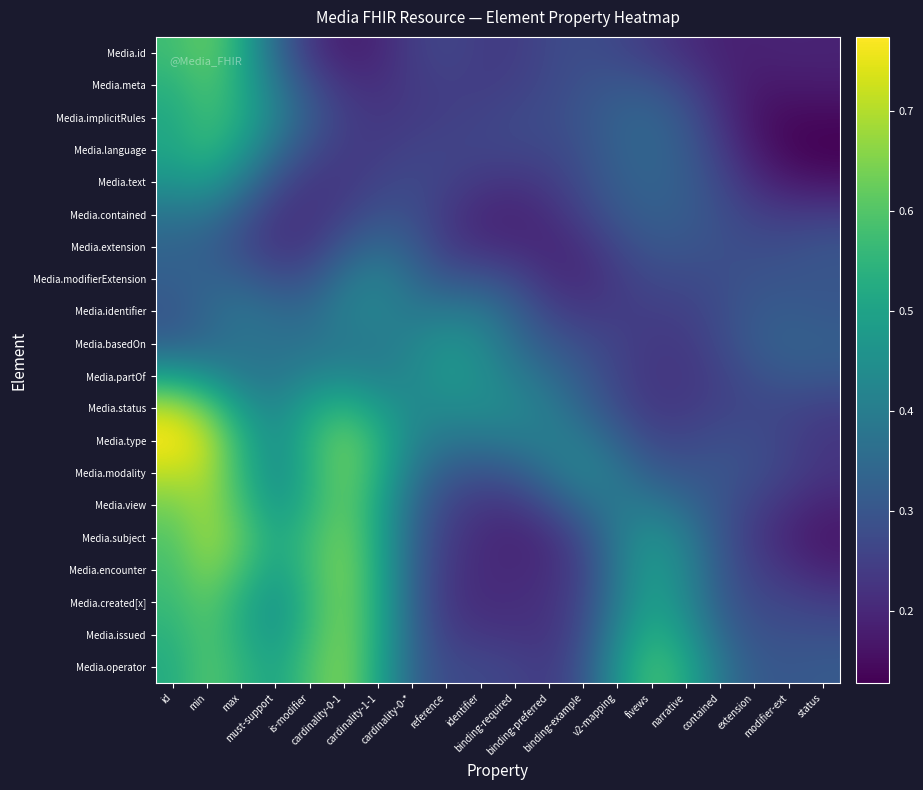

What is the minimum value shown in the chart?

0.1